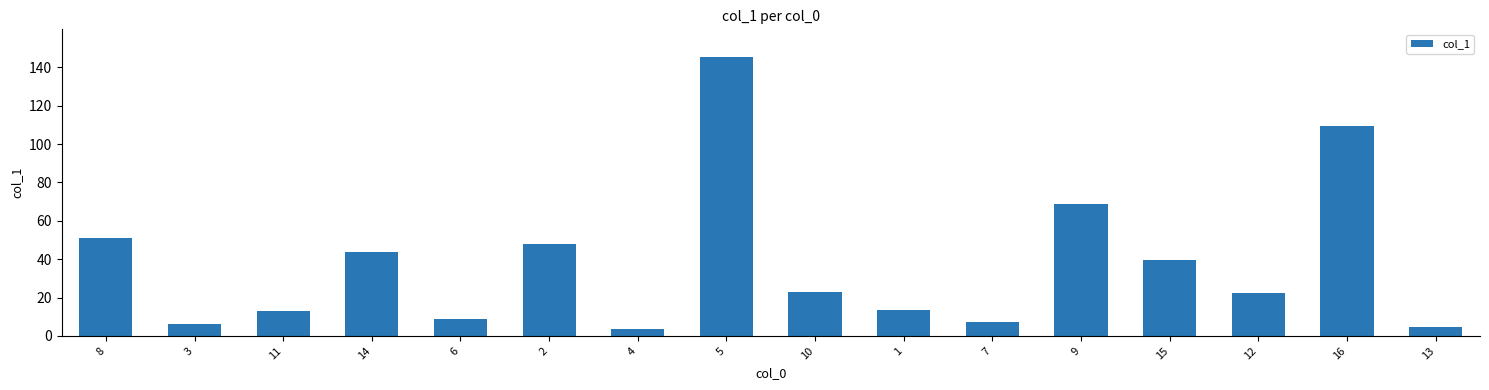

What is the difference between the values at 12 and 4?

18.7